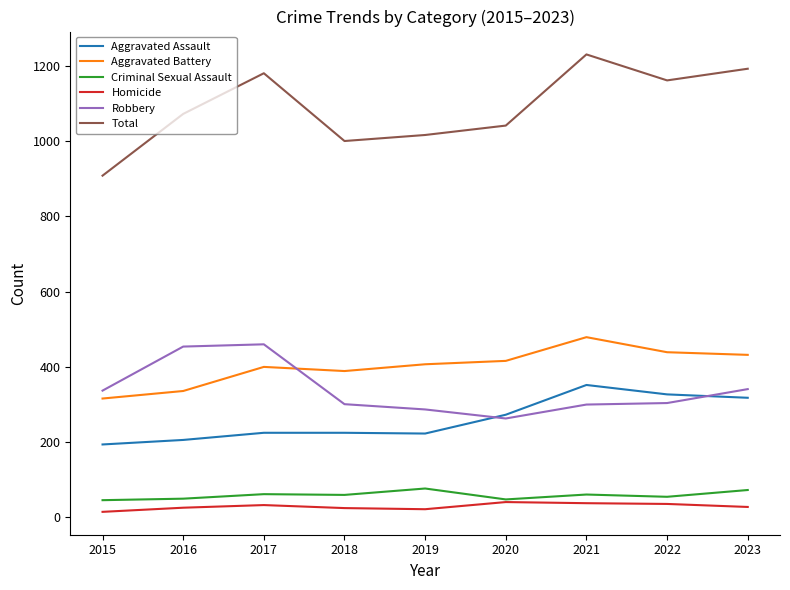

Where does the Homicide series first go above 28?

2017